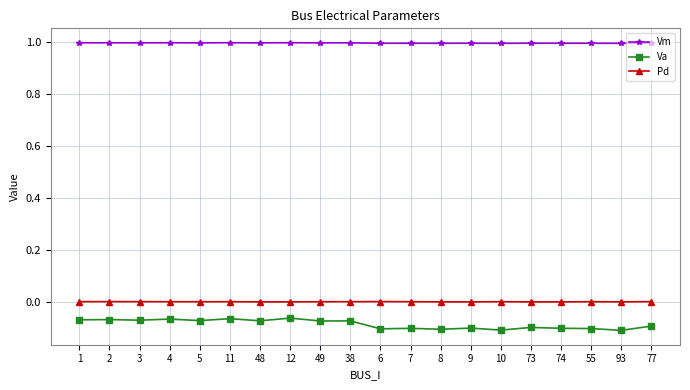

True or false: Pd and Va cross at least once.

False